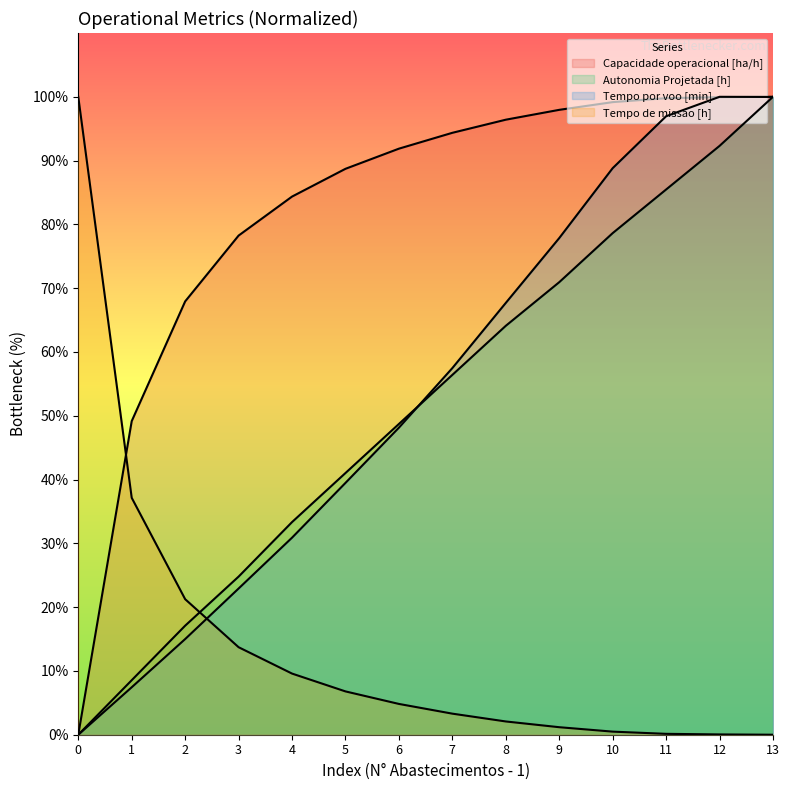

What is the approximate value of Tempo por voo [min] at 7?

57.5